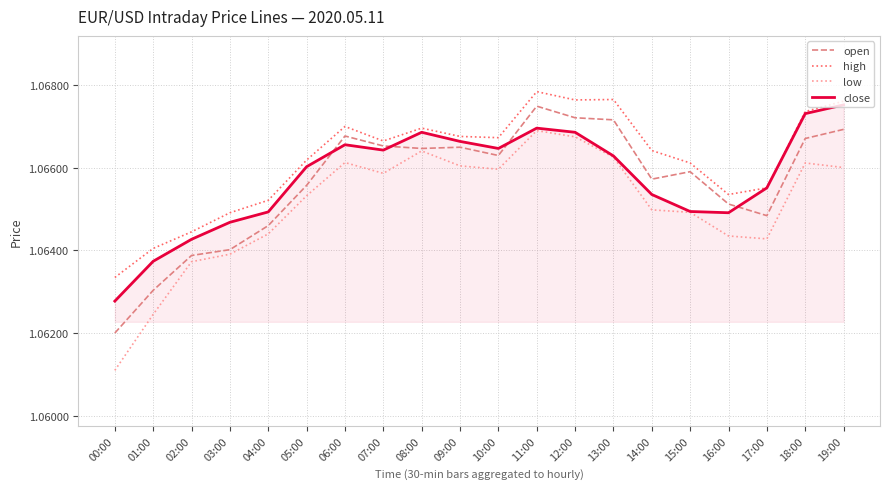

What position from the left is 17:00?

18